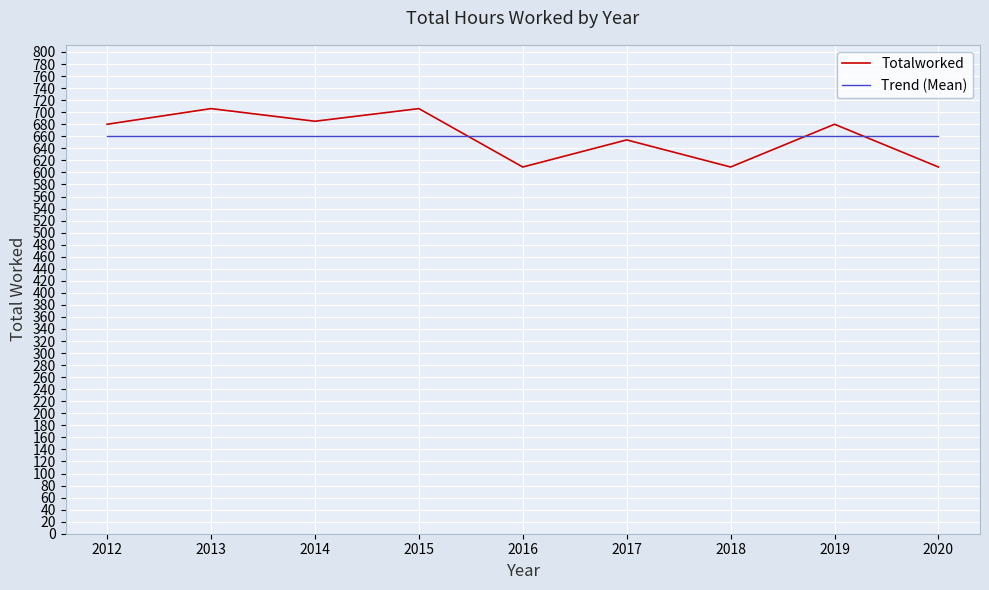

Read the Totalworked value at 2018.

609.0